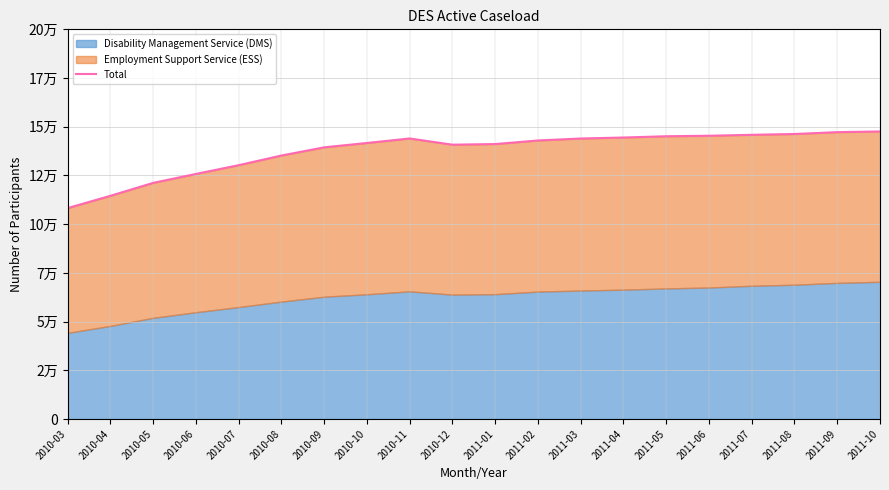

Approximately how many times larger is the value at 2010-11 compared to 2010-08?

1.1